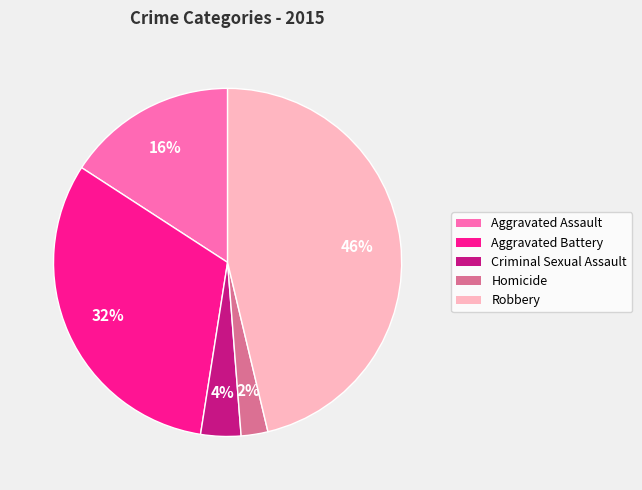

Does Aggravated Assault account for over 50% of the chart?

No